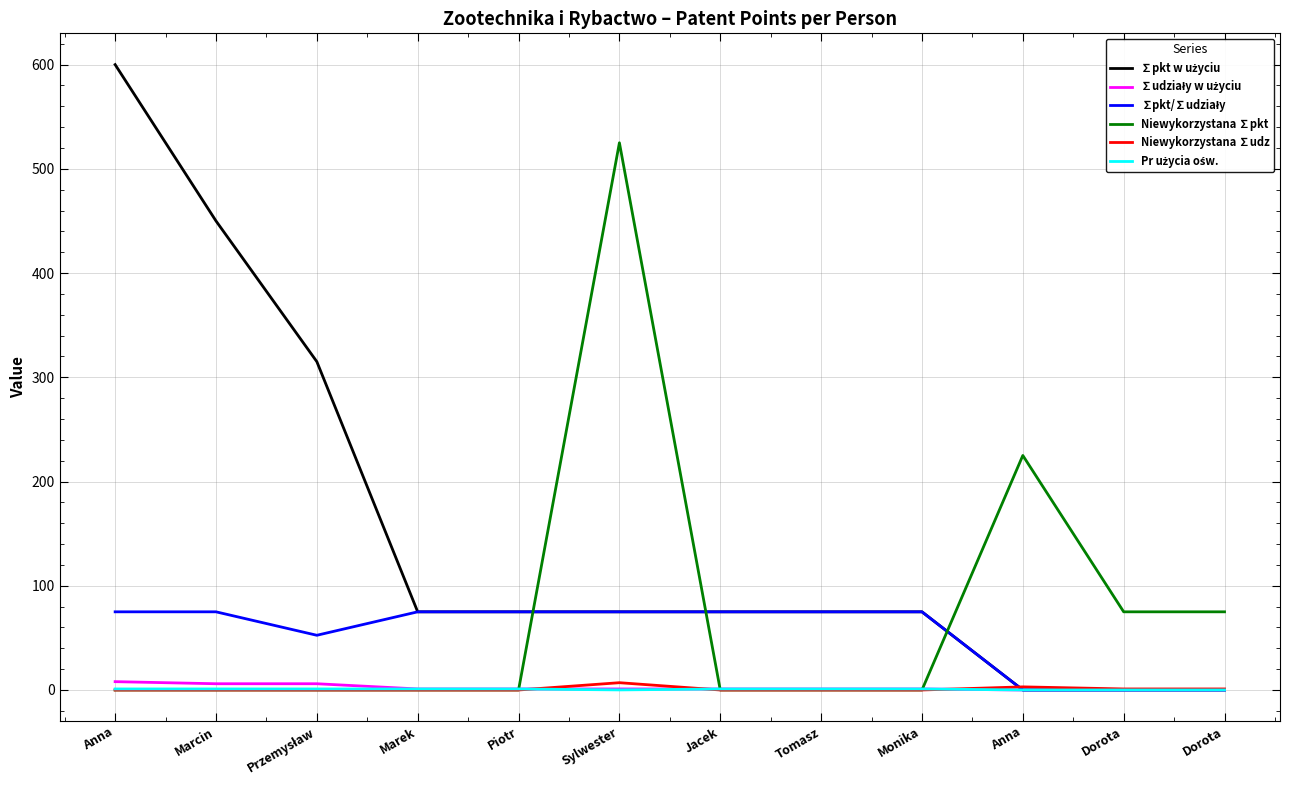

Does the chart display data point markers on the line(s)?

No